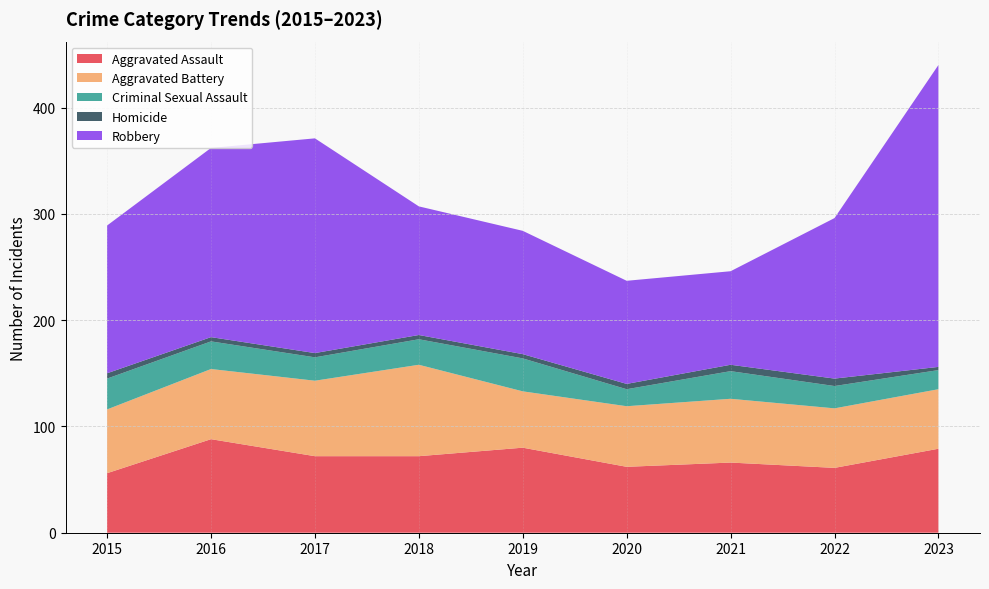

Reading right to left, transcribe all the data shown in this chart.

Aggravated Assault: 2023=79	2022=61	2021=66	2020=62	2019=80	2018=72	2017=72	2016=88	2015=56
Aggravated Battery: 2023=56	2022=56	2021=60	2020=57	2019=53	2018=86	2017=71	2016=66	2015=60
Criminal Sexual Assault: 2023=18	2022=21	2021=26	2020=16	2019=31	2018=24	2017=22	2016=26	2015=29
Homicide: 2023=3	2022=7	2021=6	2020=5	2019=4	2018=4	2017=4	2016=4	2015=5
Robbery: 2023=284	2022=151	2021=88	2020=97	2019=116	2018=121	2017=202	2016=178	2015=139